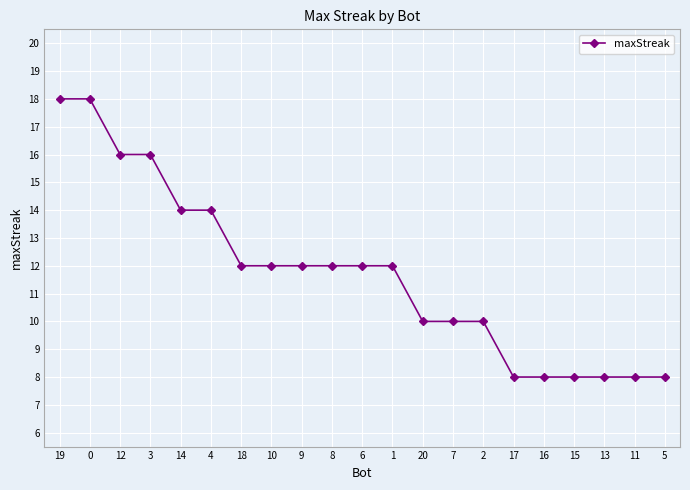

What is the sum of the values at 3 and 12?

32